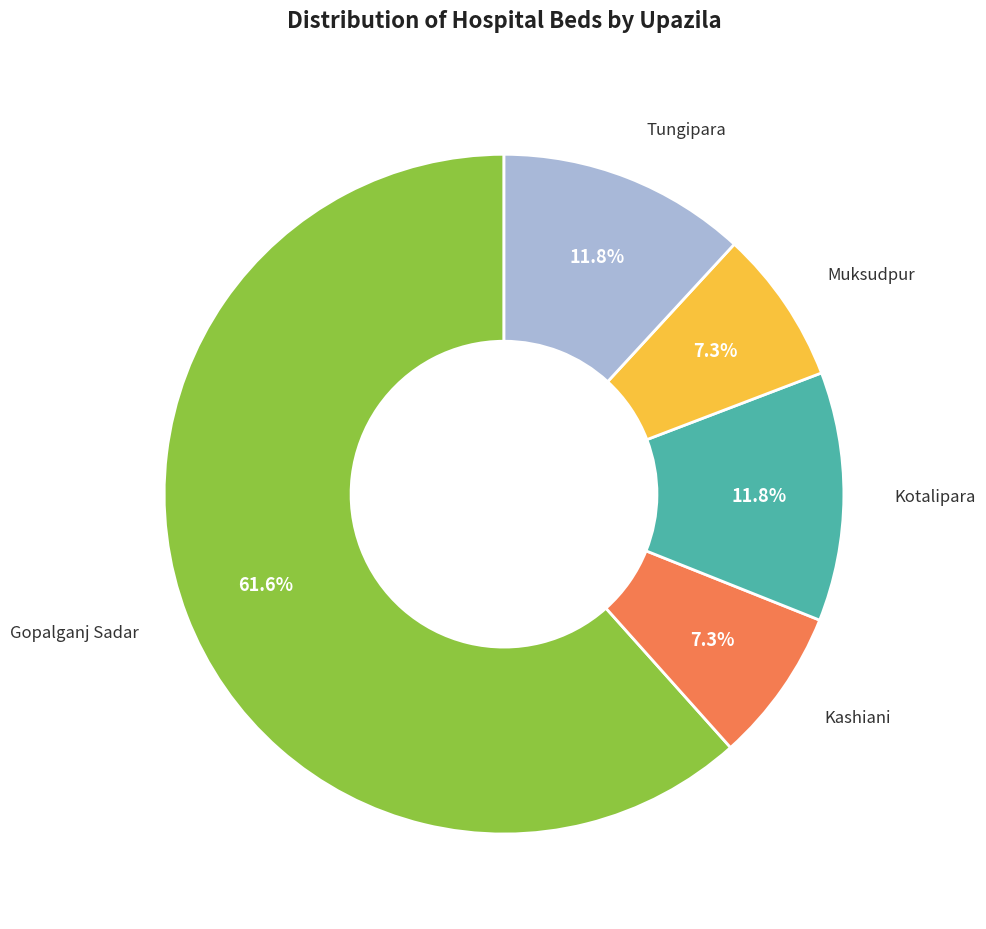

Is there any slice that represents more than half of the pie?

Yes